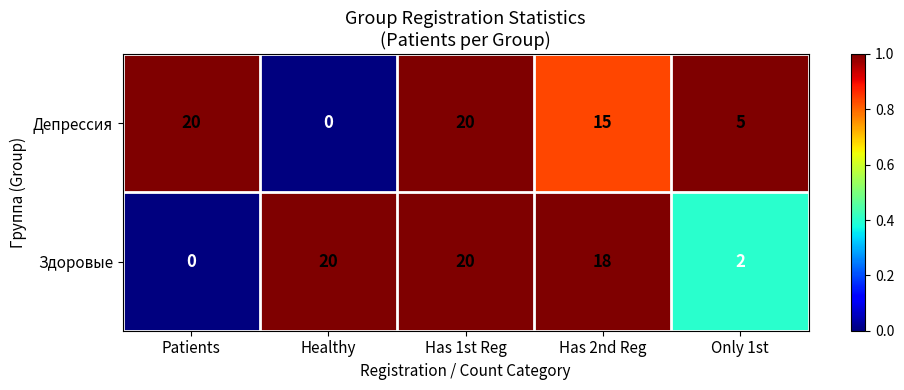

At which category is the sum across all series the highest?

Has 1st Reg